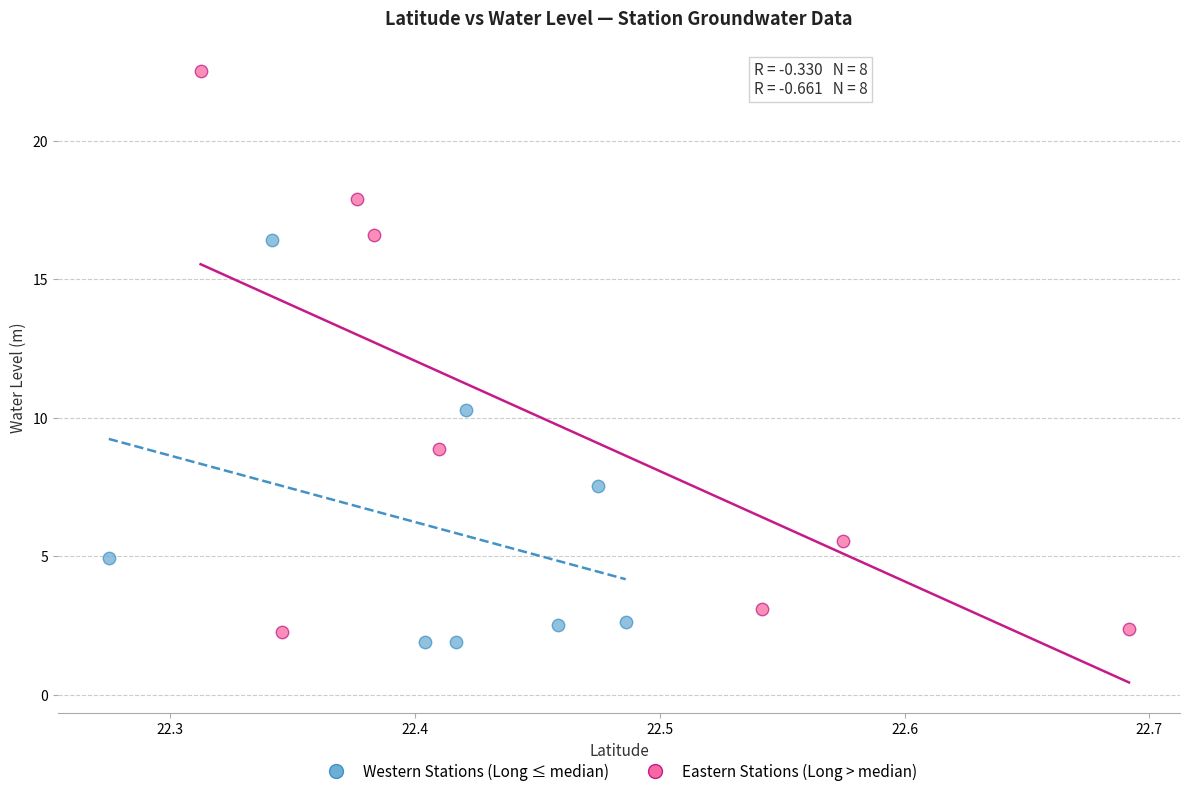

Which series has the widest spread of Y values?

Eastern Stations (Long > median)